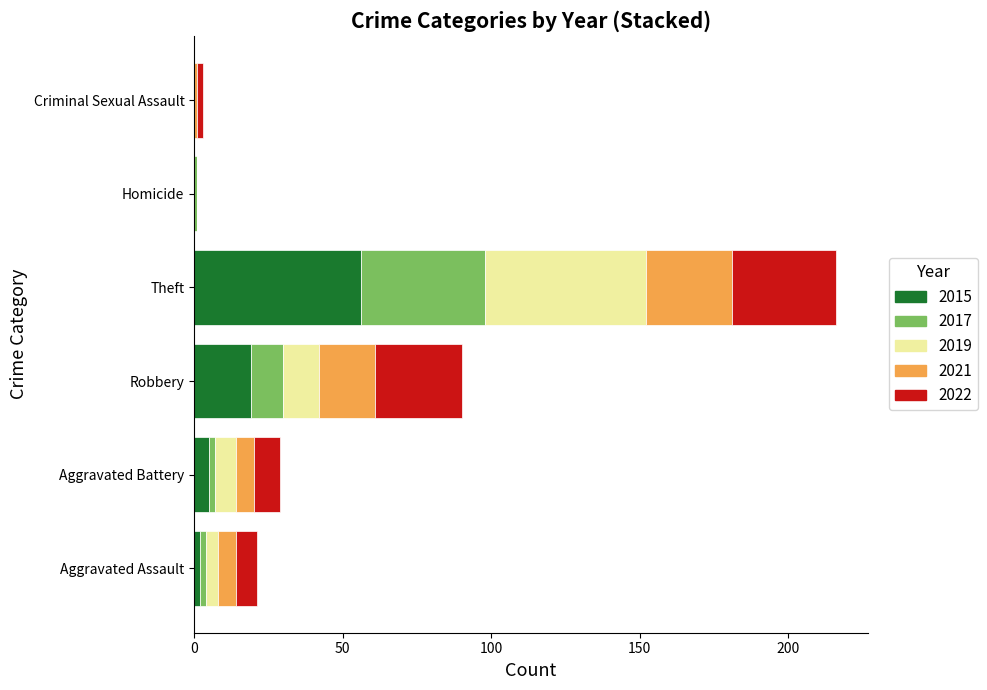

What is the maximum value for 2015?

56